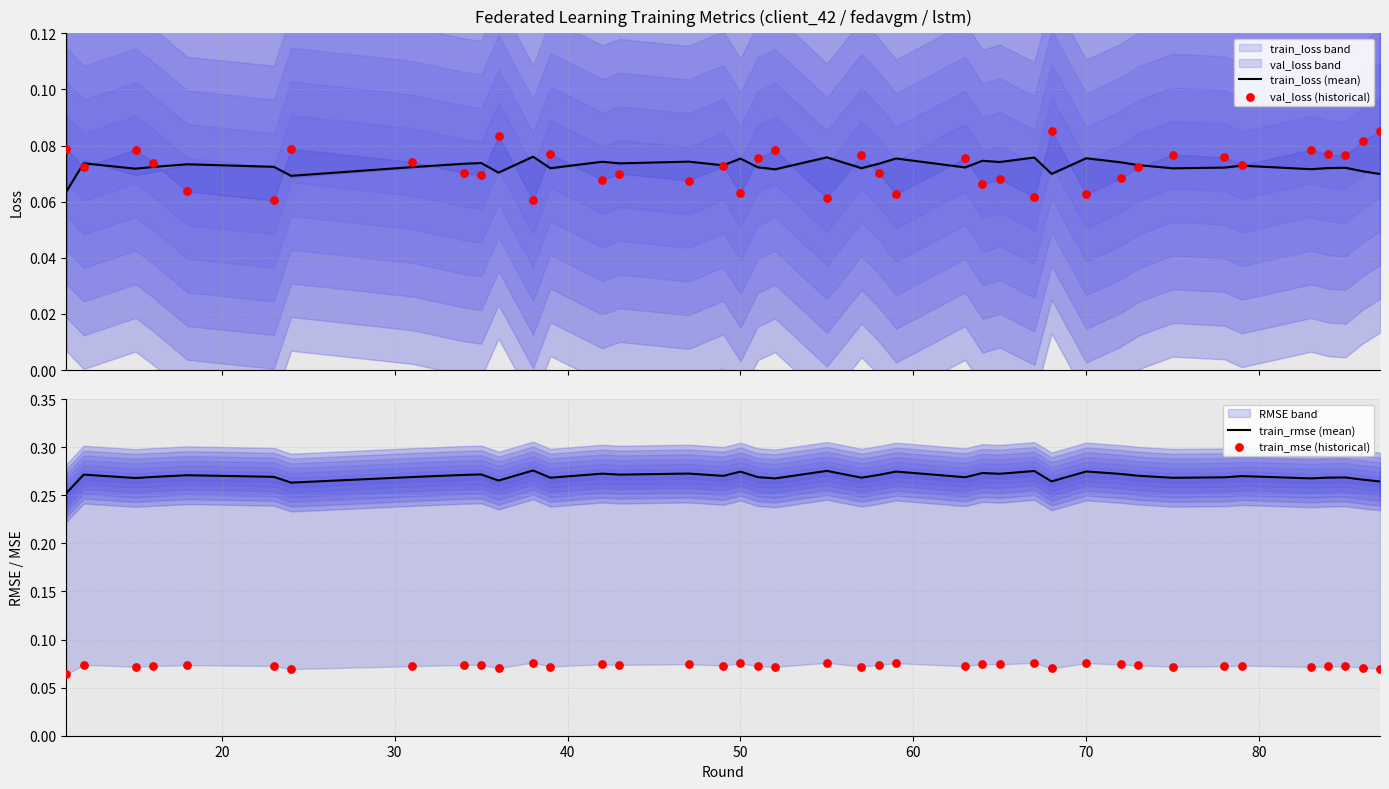

Which series reaches the maximum Y coordinate?

train_rmse (mean)